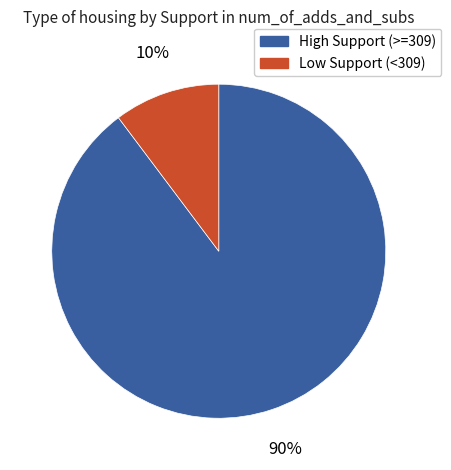

To the nearest percent, what is the average slice percentage?

50%